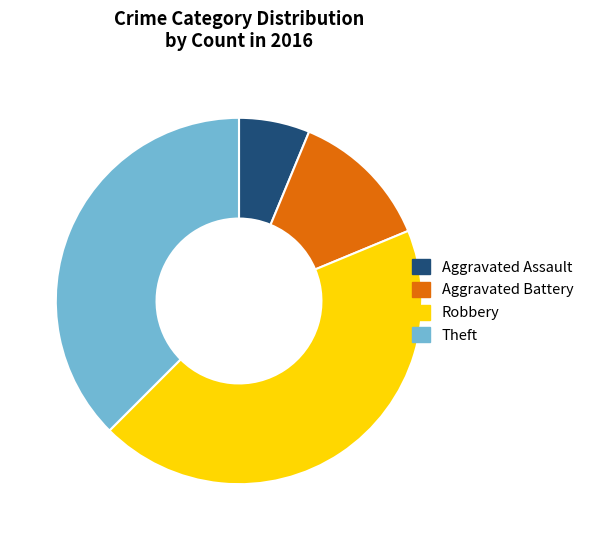

What is the ratio of the value at Aggravated Battery to the value at Theft?

0.3